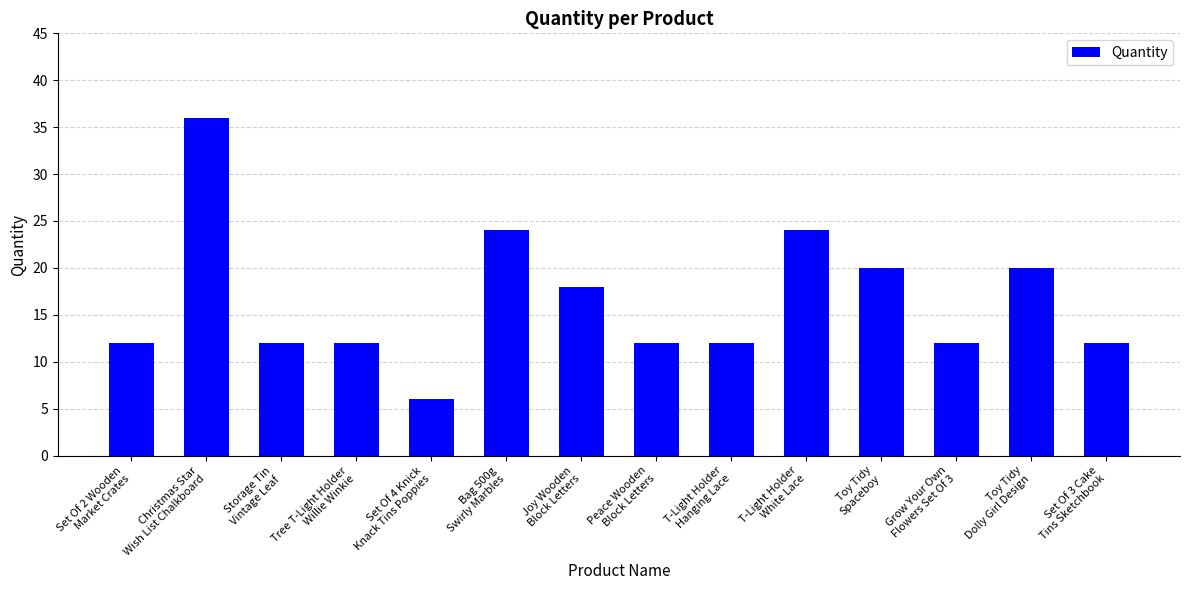

What is the average value?

17